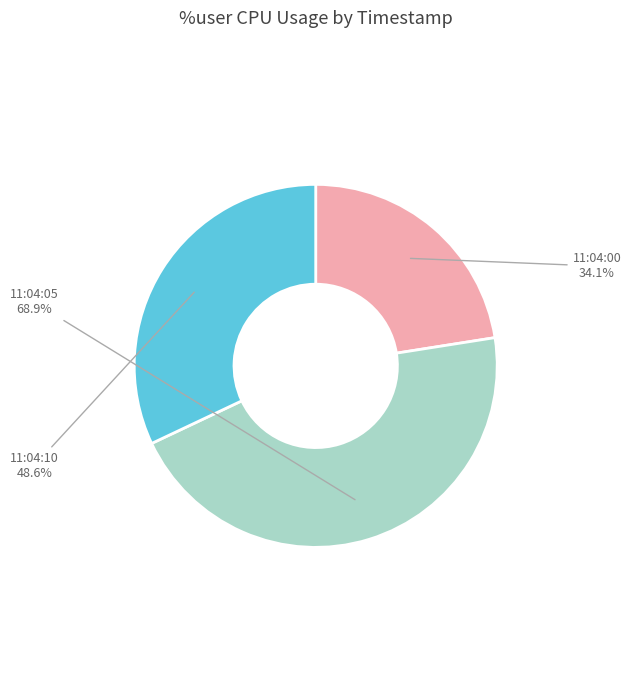

True or false: 11:04:10 accounts for 27% of the total.

False